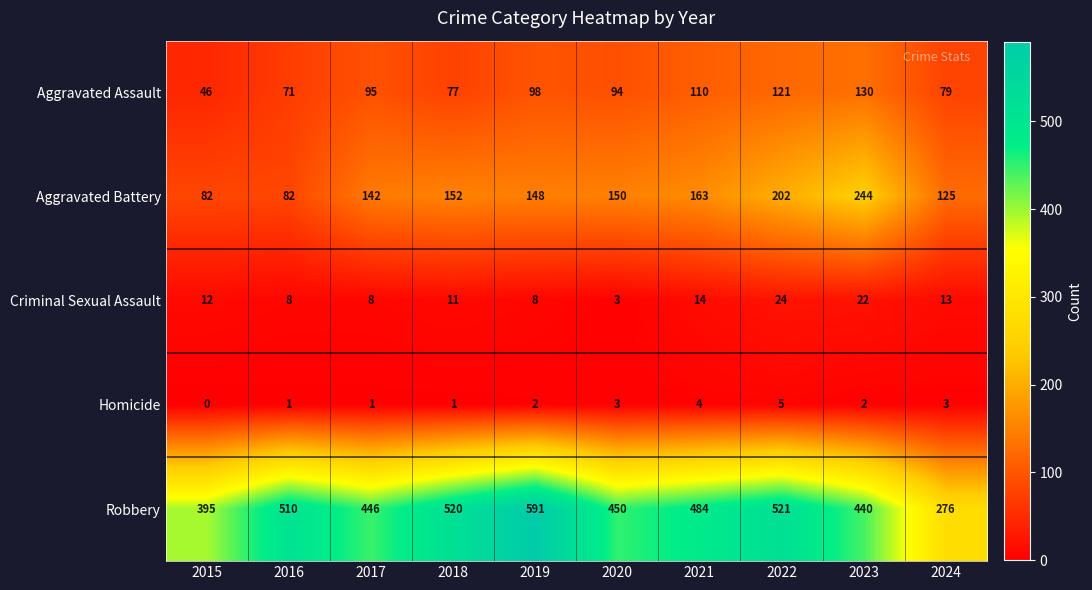

What is the sum of the Aggravated Battery values at 2024 and 2018?

277